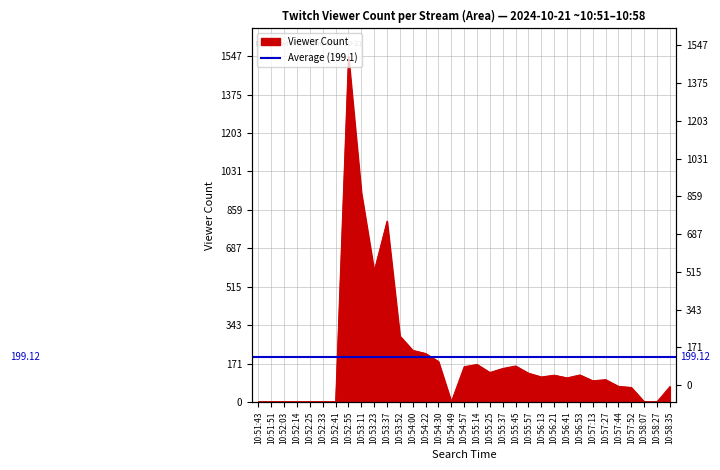

What is the average value?

199